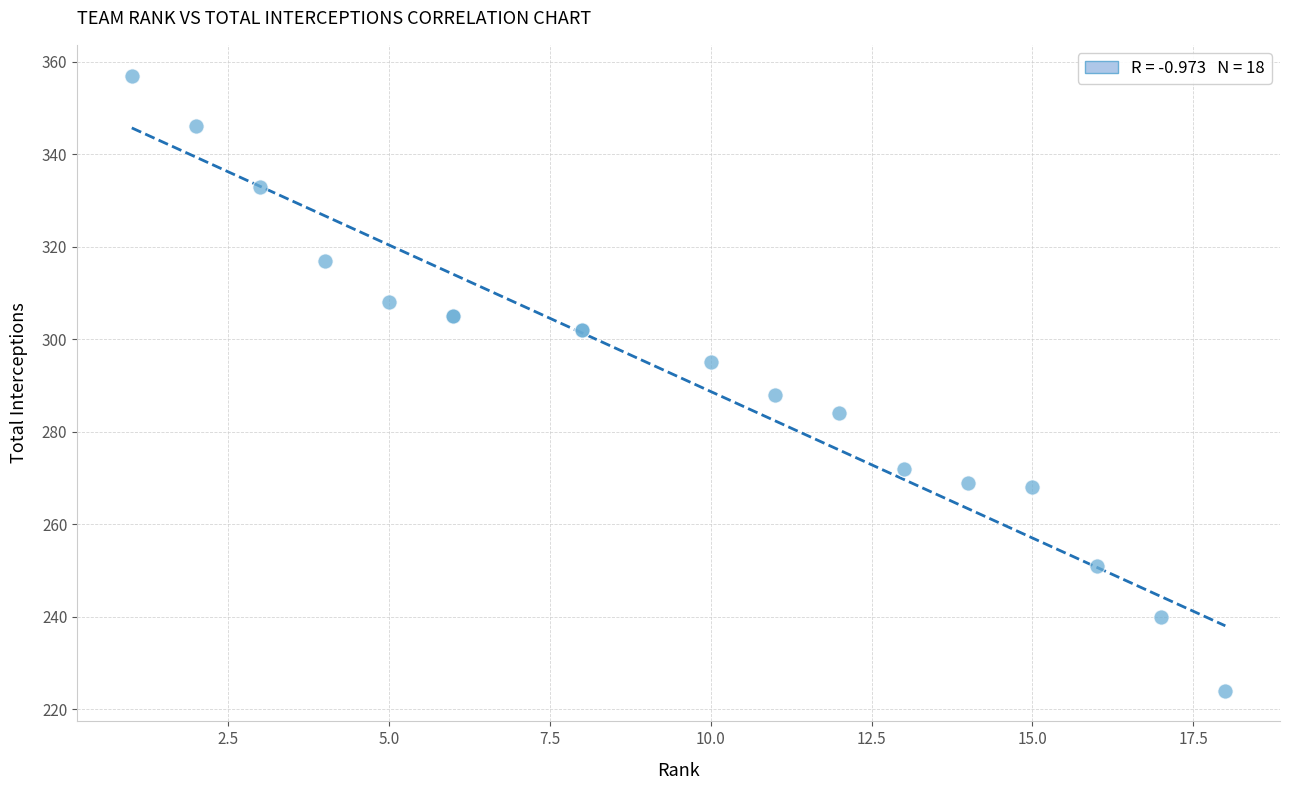

What Y value in the scatter plot is closest to 290?

288